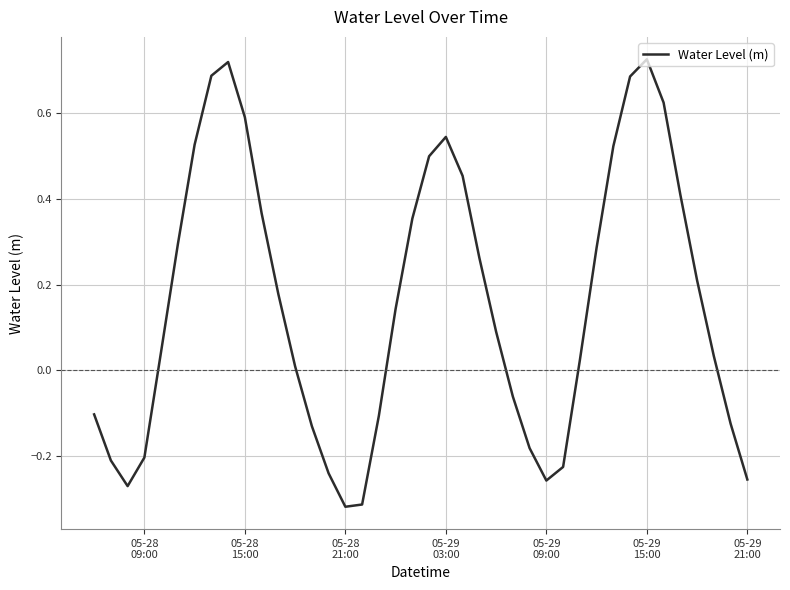

What is the difference between the maximum and minimum values?

1.0